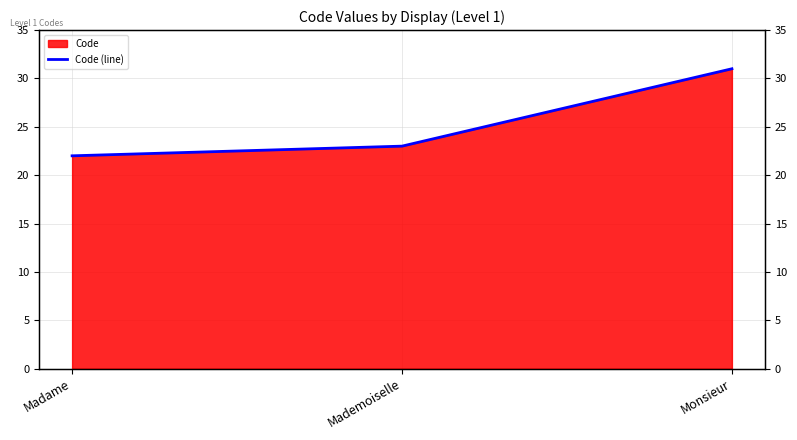

Reading left to right, what are all the values shown in this chart?

22	23	31